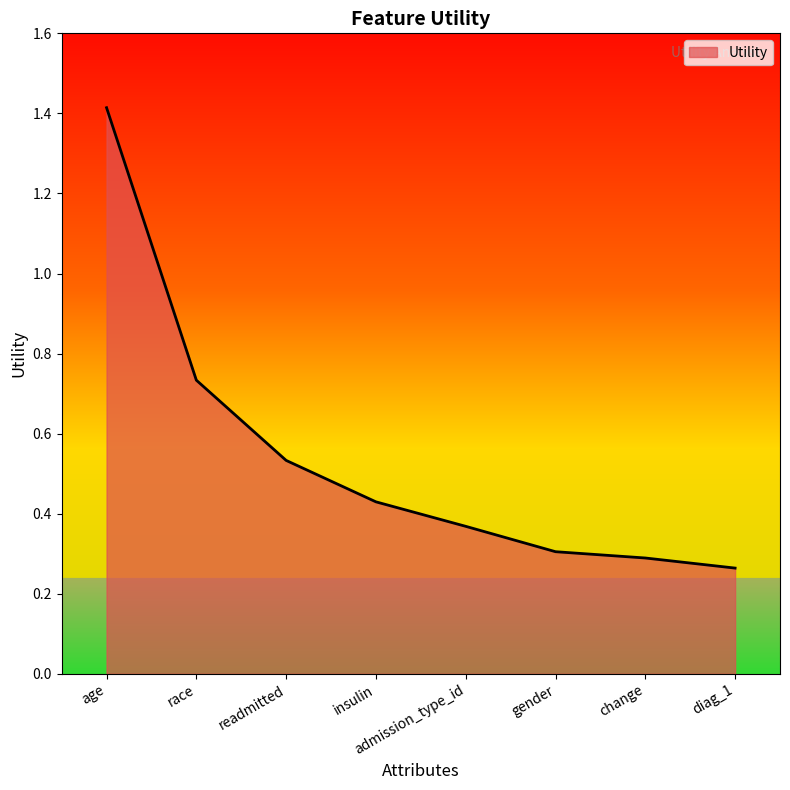

What is the maximum value shown in the chart?

1.4